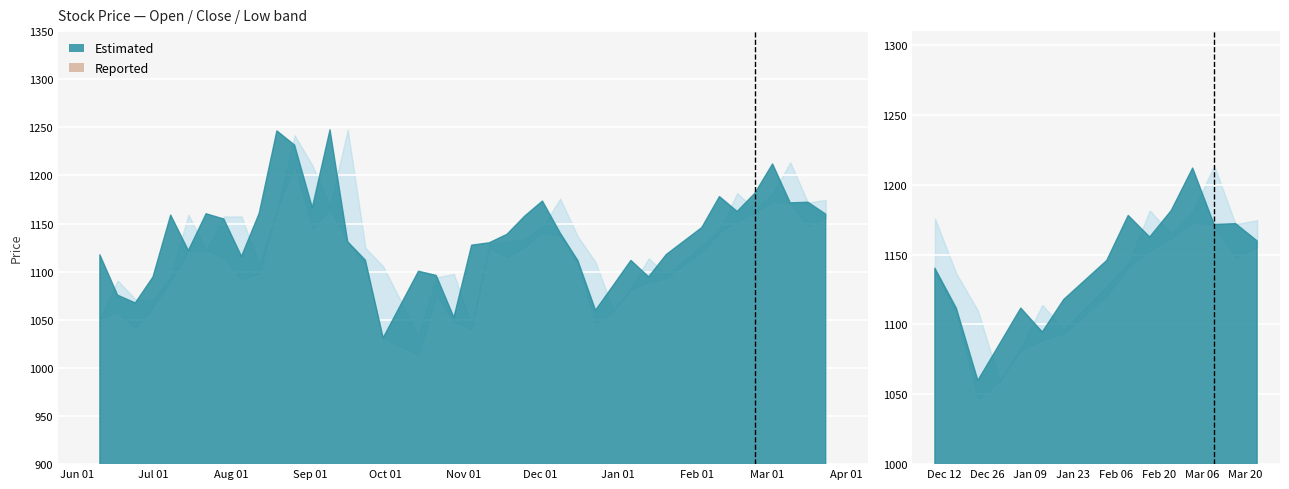

How many data points does each series have?

15